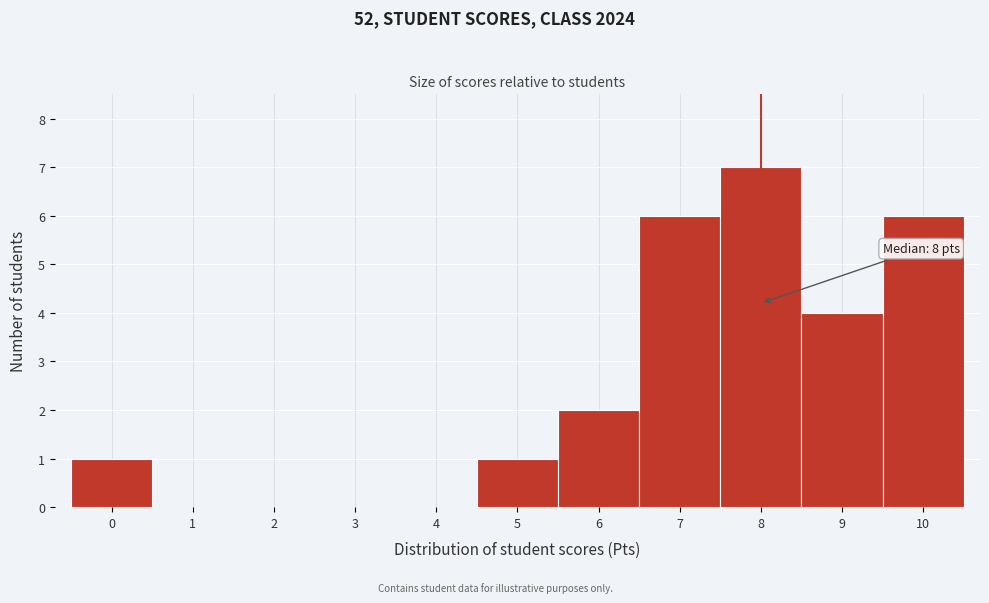

Which range on the x-axis has the tallest bar?

7.5 to 8.5